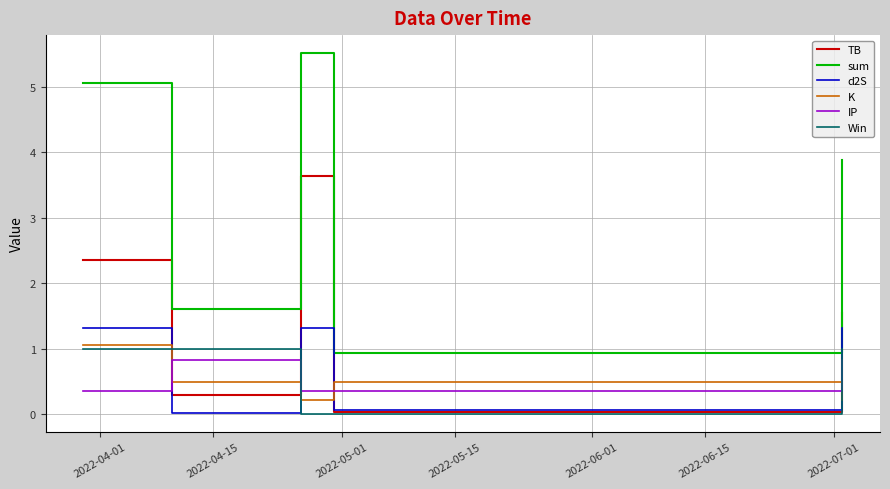

Which series has the largest total across all categories?

sum